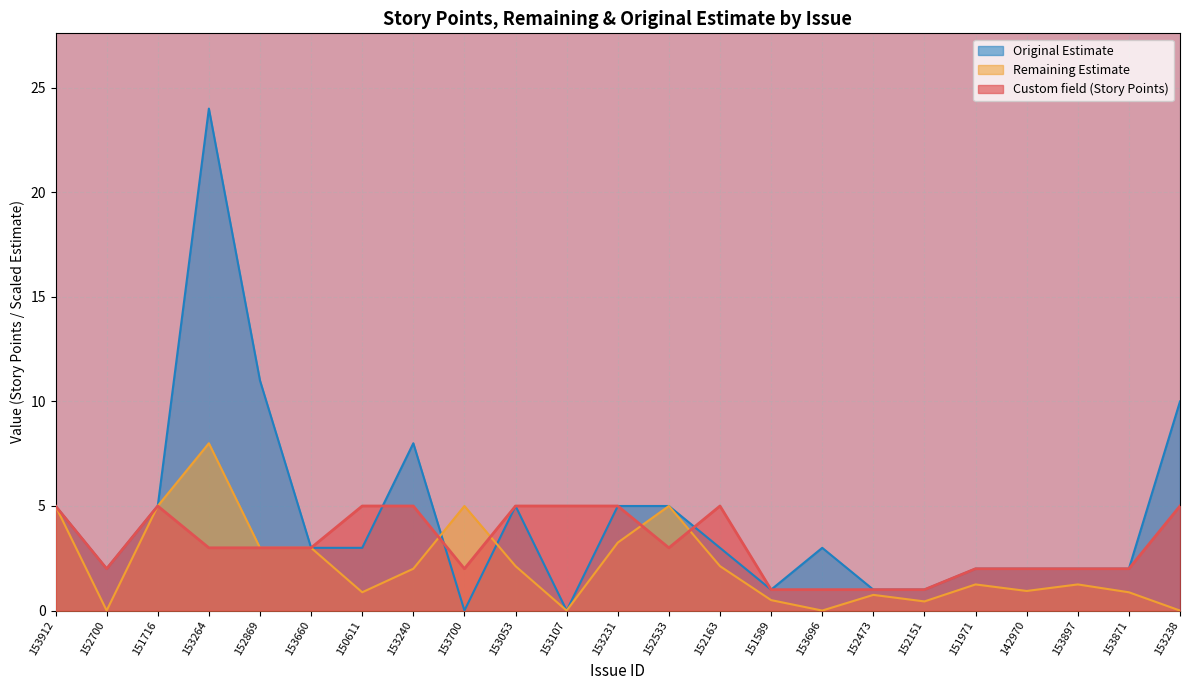

How many Custom field (Story Points) values are between 2 and 5?

19